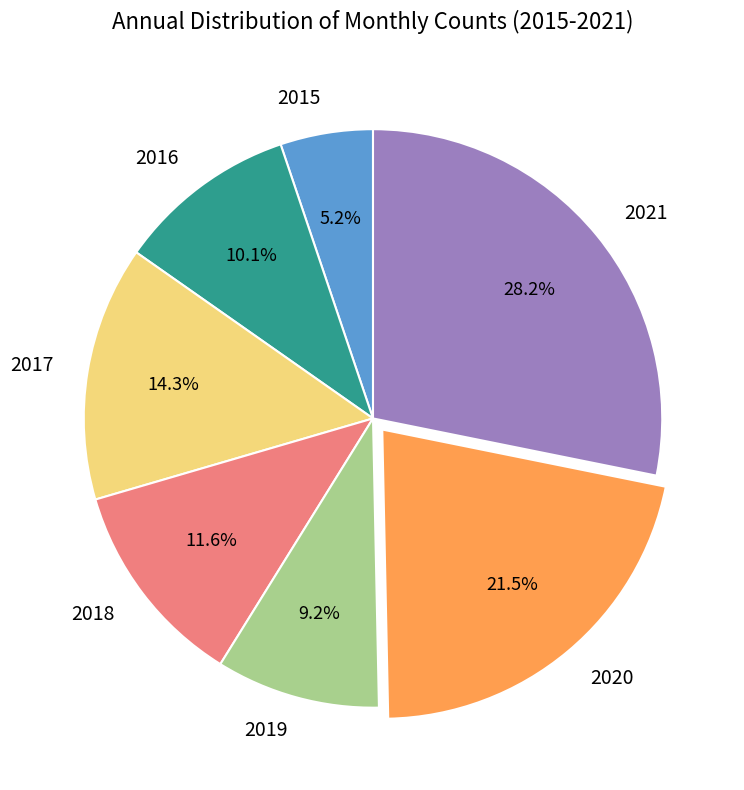

Between 2015 and 2019, which is larger?

2019